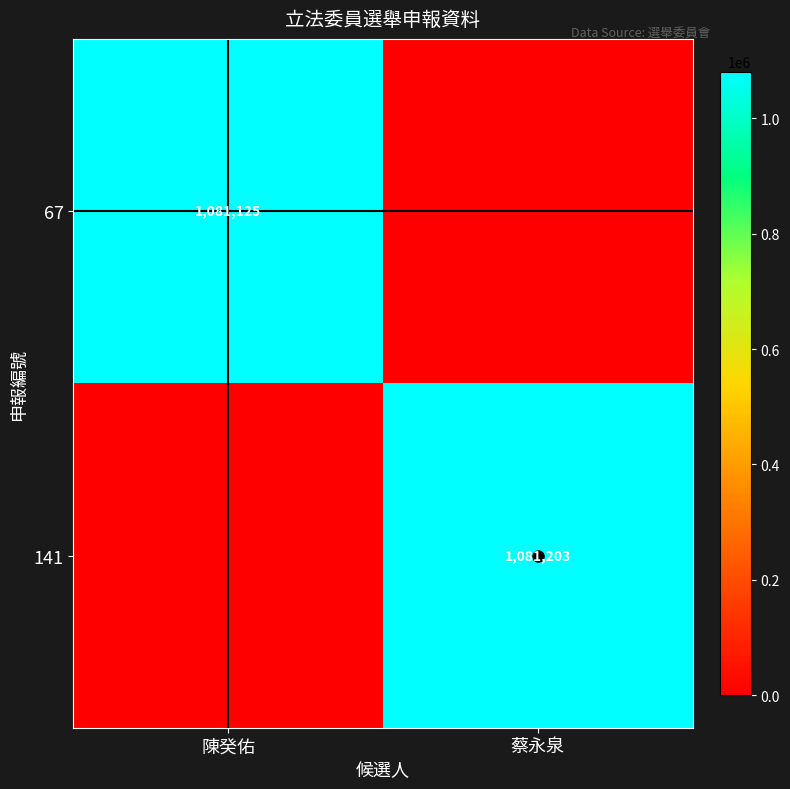

List the series in order of their overall mean, lowest first.

67, 141